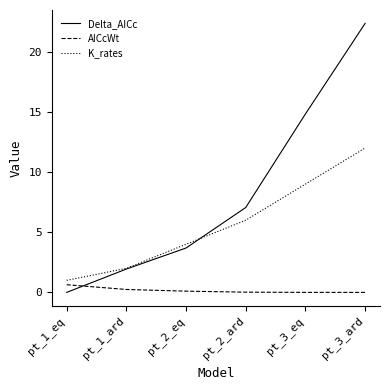

True or false: K_rates has a value of 0.9 at pt_1_ard.

False